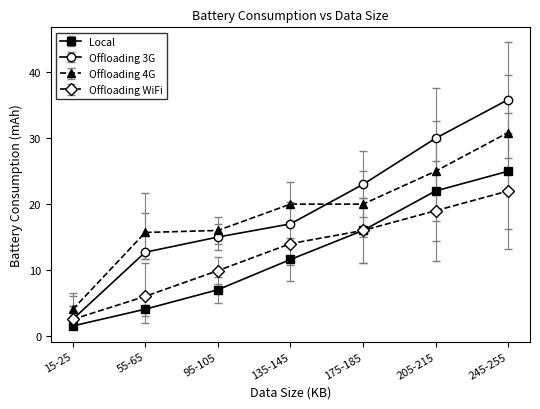

True or false: Offloading WiFi and Offloading 4G intersect in this chart.

False